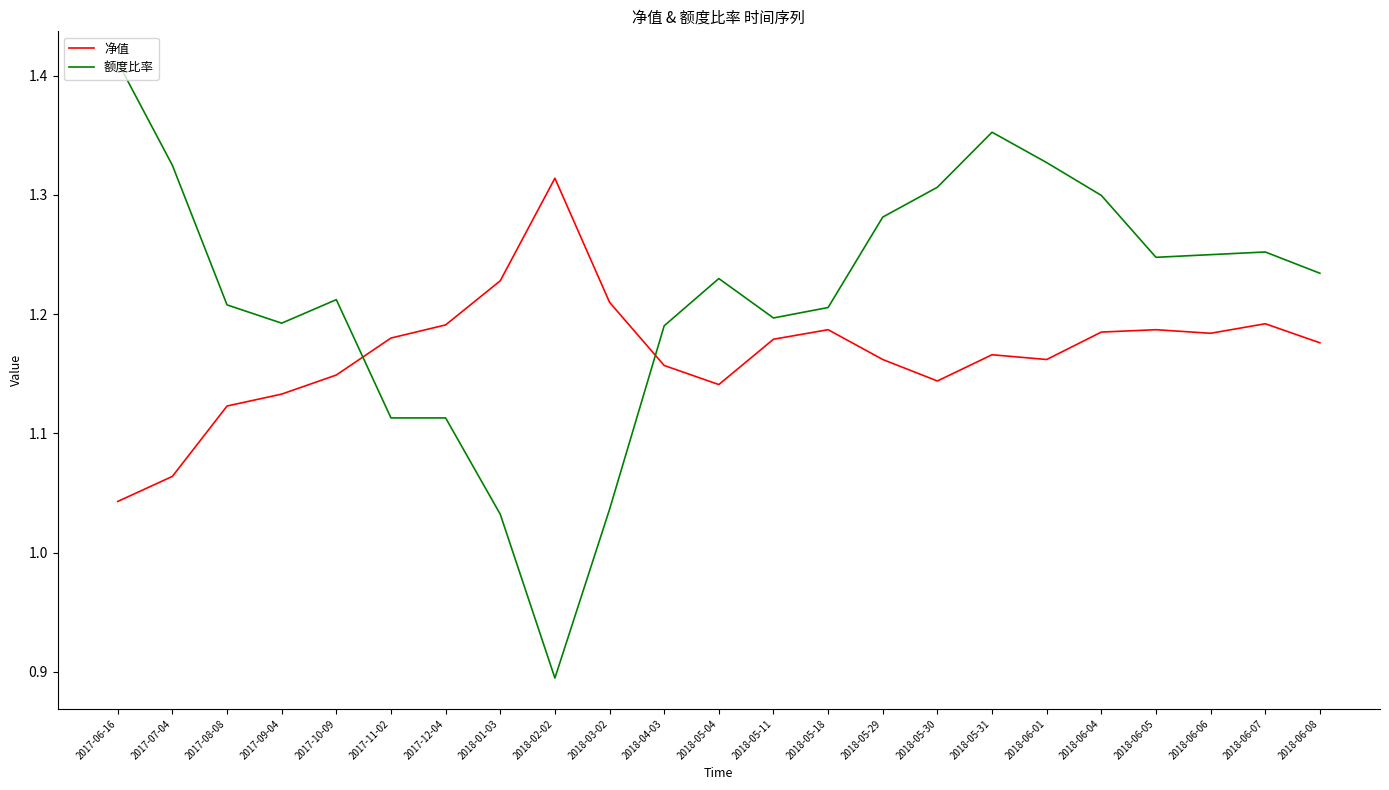

How many times do 净值 and 额度比率 cross each other?

2